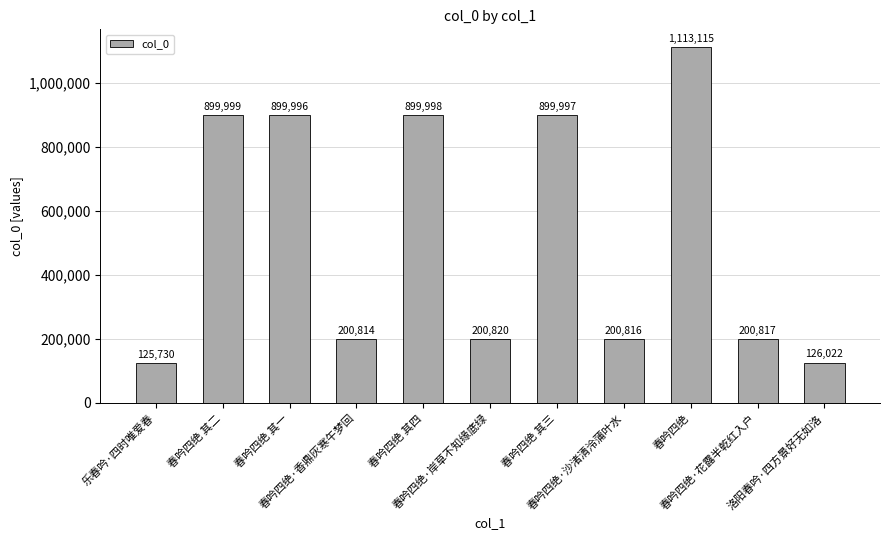

Rank the categories by value from lowest to highest.

乐春吟·四时唯爱春, 洛阳春吟·四方景好无如洛, 春吟四绝·香鼎灰寒午梦回, 春吟四绝·沙渚清泠蒲叶水, 春吟四绝·花露半乾红入户, 春吟四绝·岸草不知缘底绿, 春吟四绝 其一, 春吟四绝 其三, 春吟四绝 其四, 春吟四绝 其二, 春吟四绝